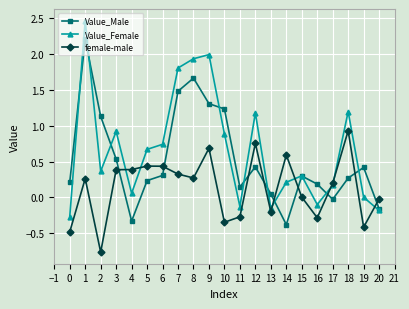

List the series in order of their peak value, highest first.

Value_Female, Value_Male, female-male